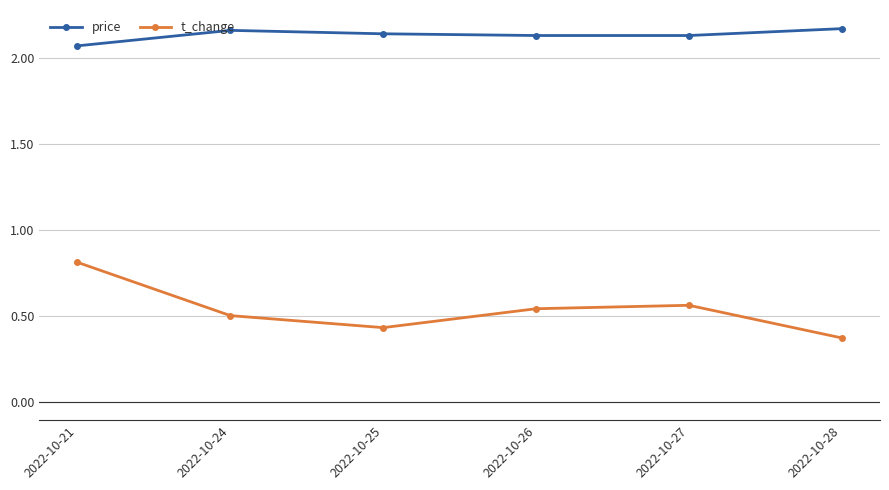

True or false: t_change and price intersect in this chart.

False